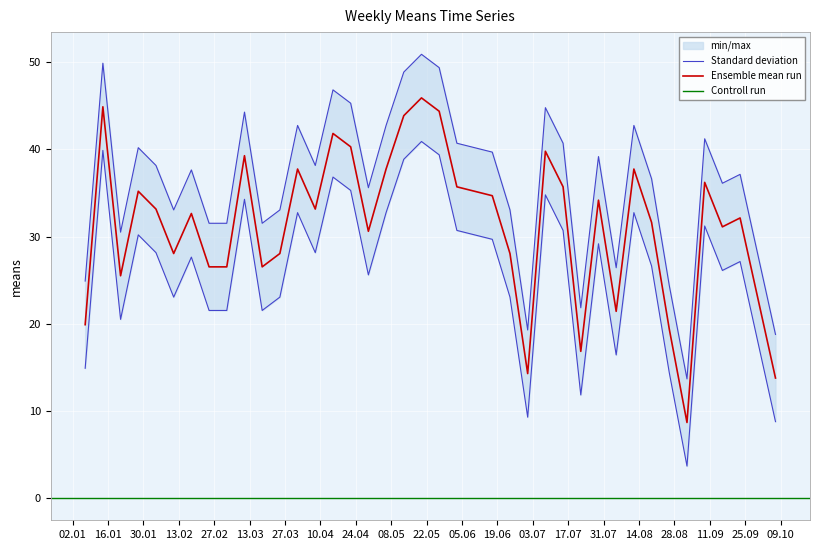

What is the spread (max minus min) of values at 2018-02-04?

10.0